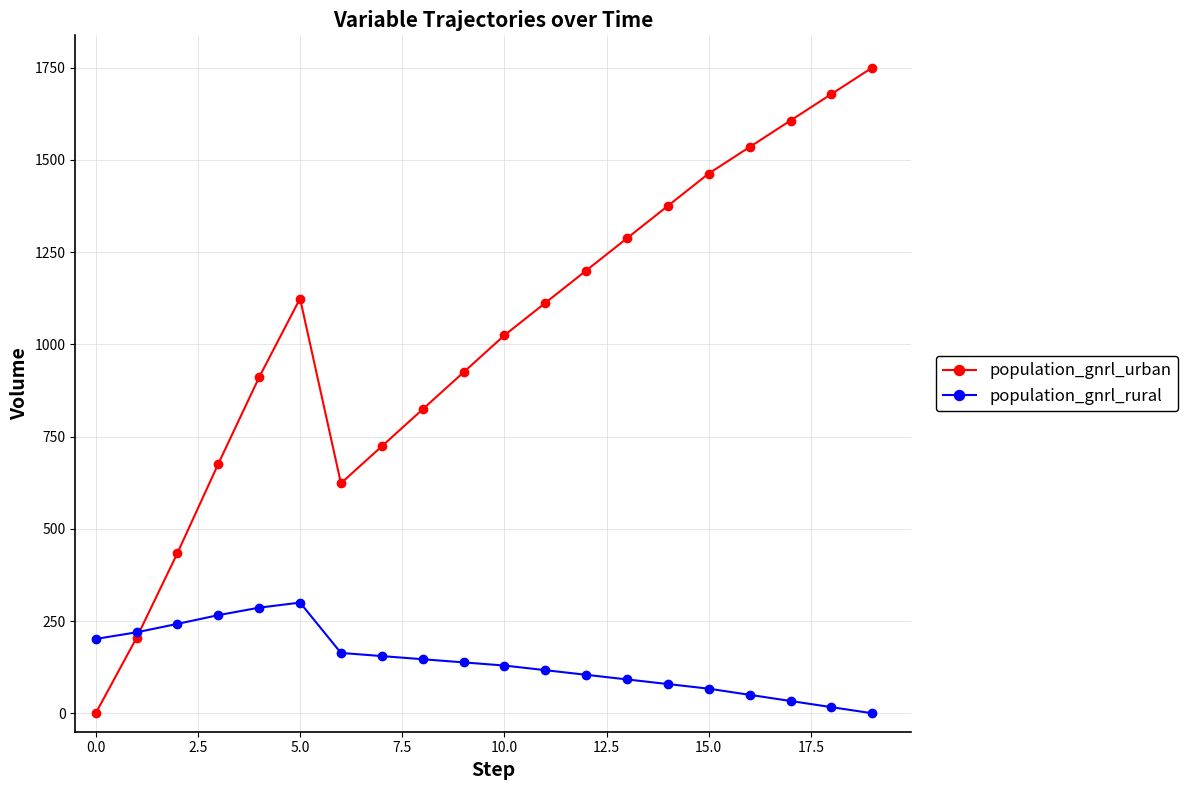

True or false: population_gnrl_urban has more than 2 interior local peaks.

False